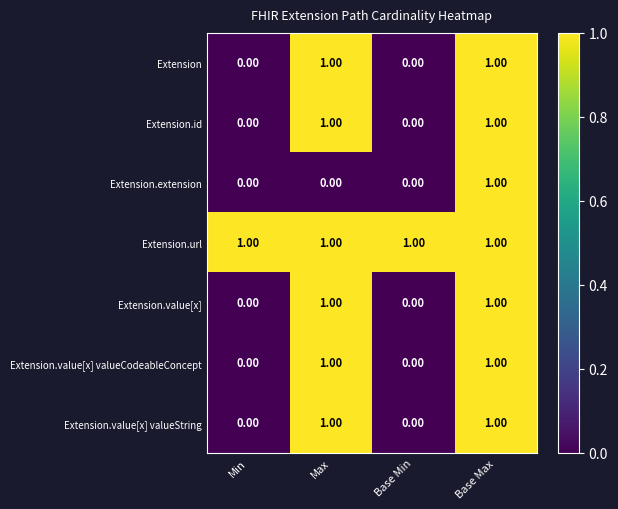

Which series has the largest total across all categories?

Extension.url